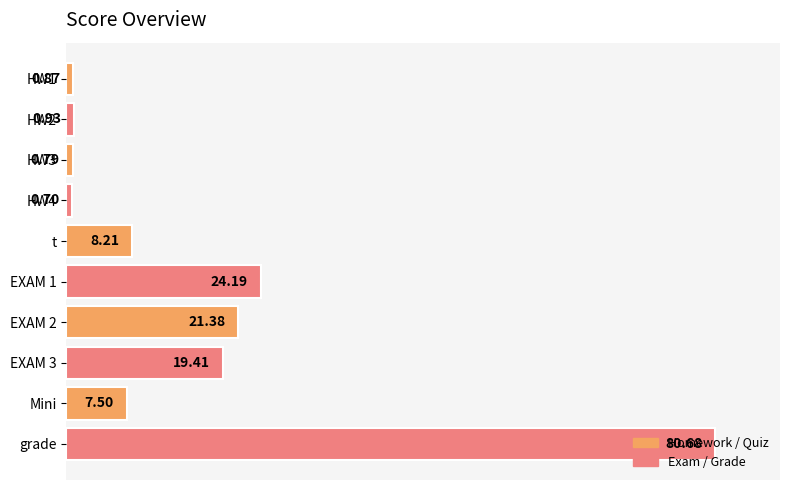

Rank the categories by value from lowest to highest.

HW4, HW3, HW1, HW2, Mini, t, EXAM 3, EXAM 2, EXAM 1, grade